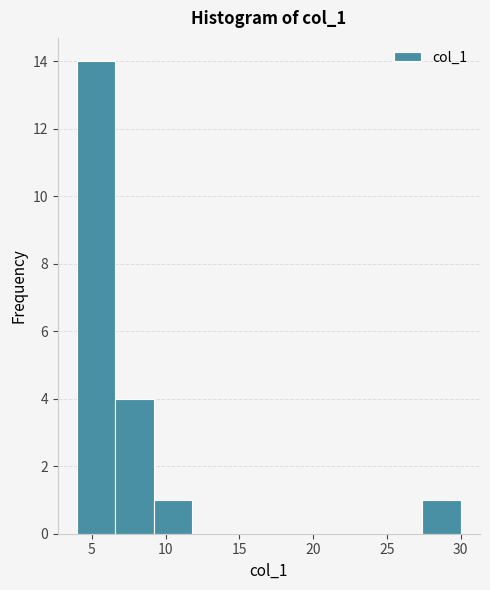

Reading left to right, transcribe this chart: for each bar, give the range it covers on the x-axis and its height. Neither the bar edges nor the heights are printed on the chart, so give them approximately, as read against the axes.

4.0 to 6.6: 14
6.6 to 9.2: 4
9.2 to 11.8: 1
11.8 to 14.4: 0
14.4 to 17.0: 0
17.0 to 19.6: 0
19.6 to 22.2: 0
22.2 to 24.8: 0
24.8 to 27.4: 0
27.4 to 30.0: 1